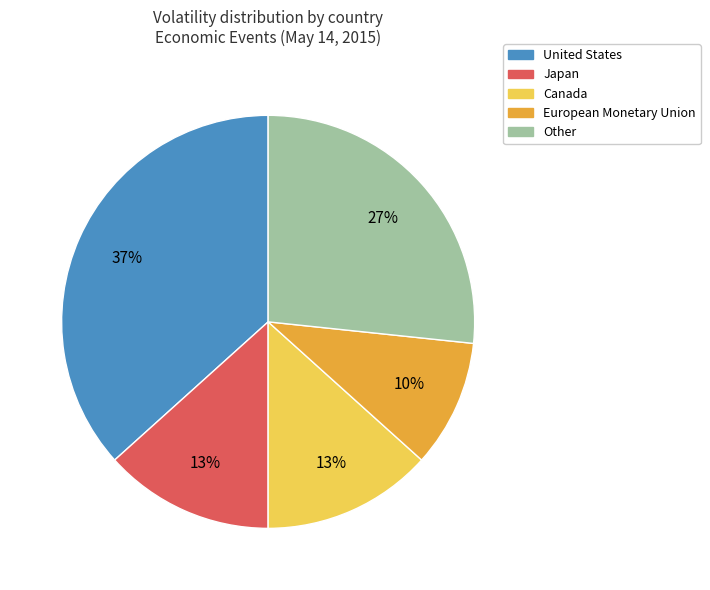

Is there a majority slice in this chart?

No